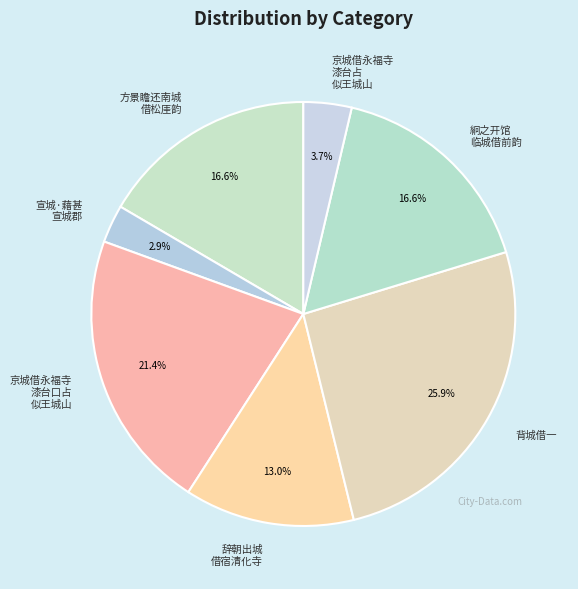

Which category has the smallest portion of the pie?

宣城·藉甚 宣城郡